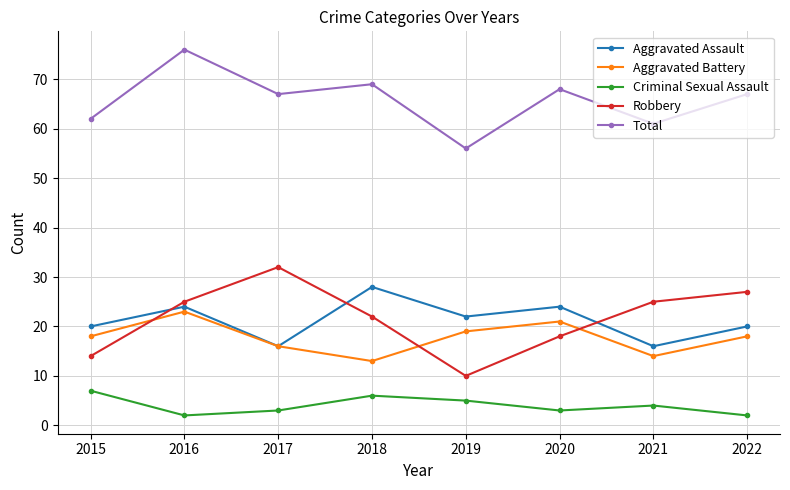

Does the chart have visible grid lines?

Yes